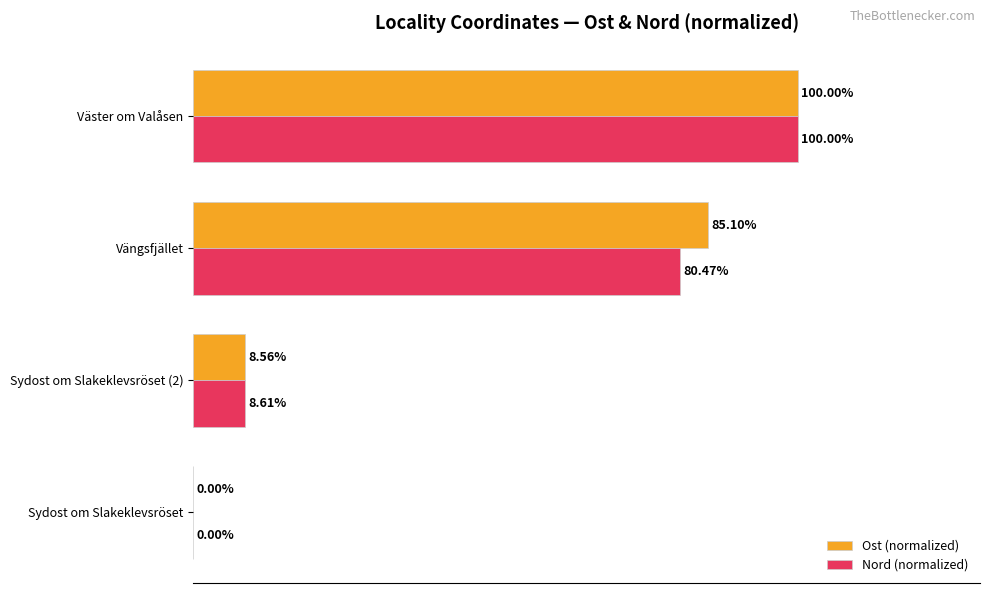

Which series changed the most between Sydost om Slakeklevsröset and Sydost om Slakeklevsröset (2)?

Nord (normalized)